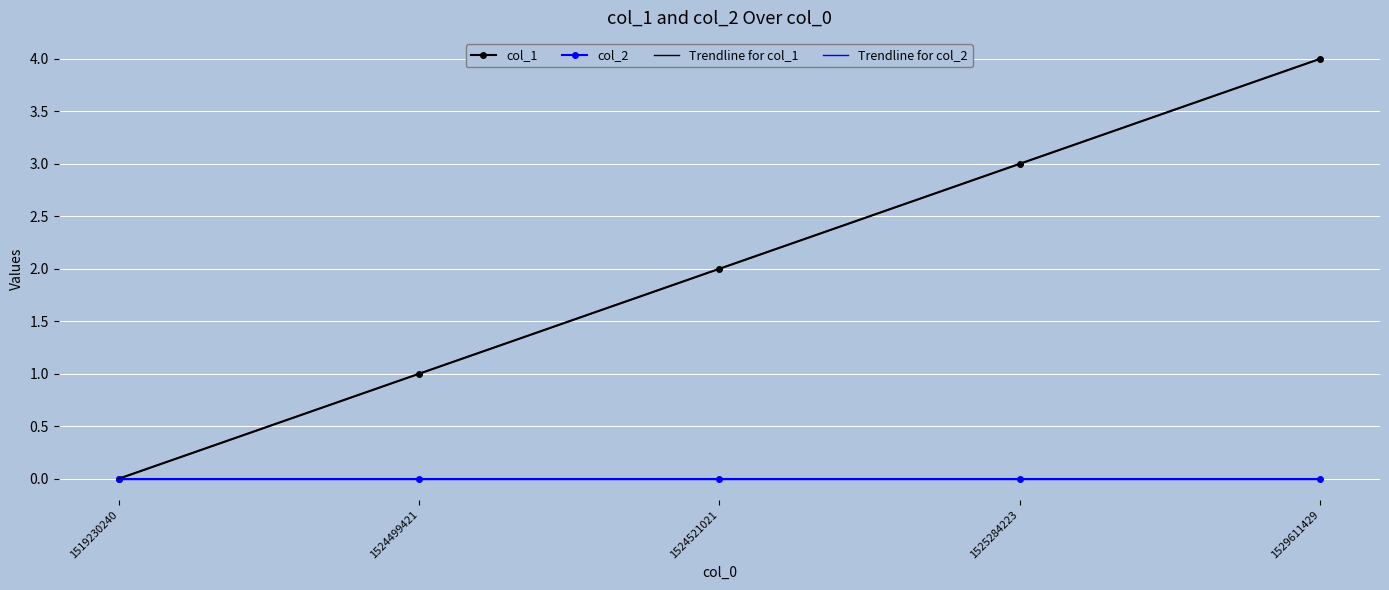

What are all the series names shown in the legend?

col_1, col_2, Trendline for col_1, Trendline for col_2